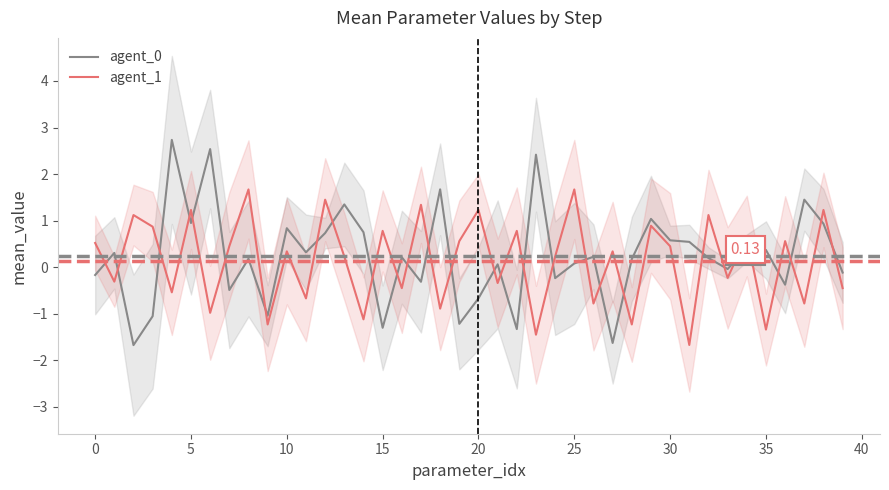

True or false: agent_1 and agent_0 cross at least once.

True